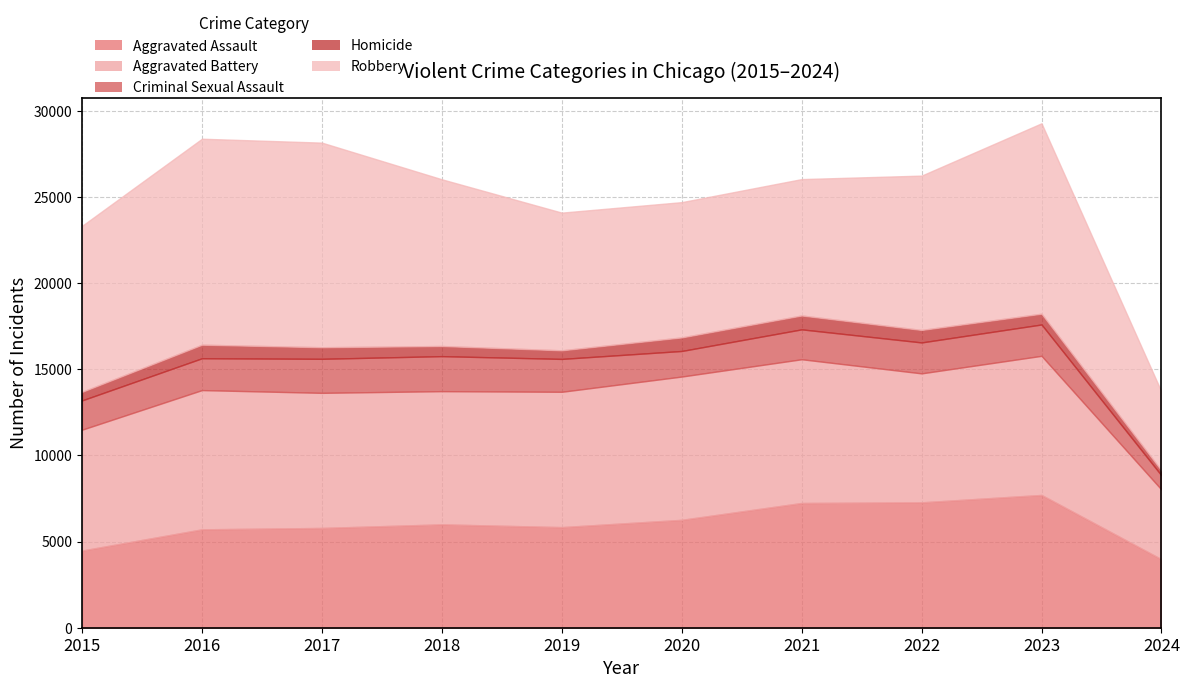

Which label corresponds to the smallest value in the chart?

2024